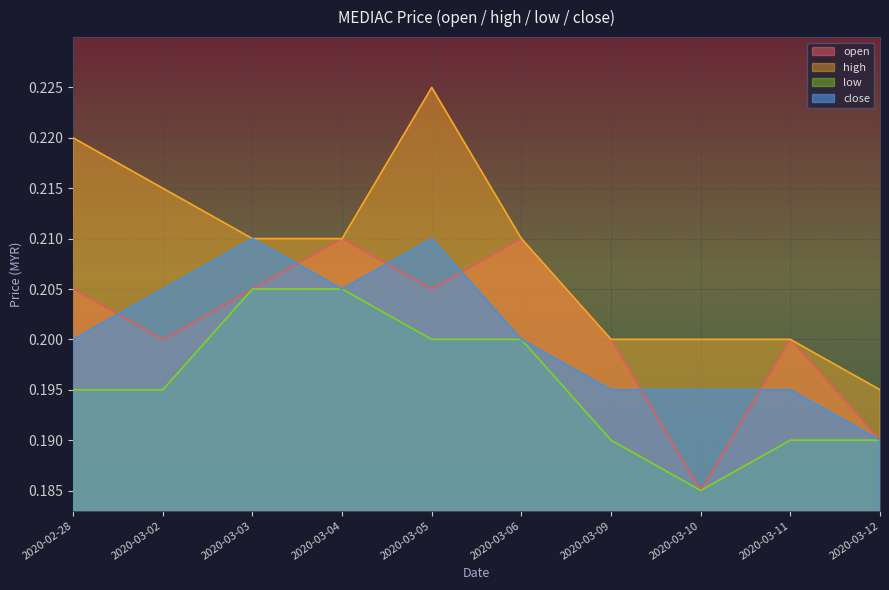

In low, how many points are lower than both neighbors (excluding endpoints)?

1